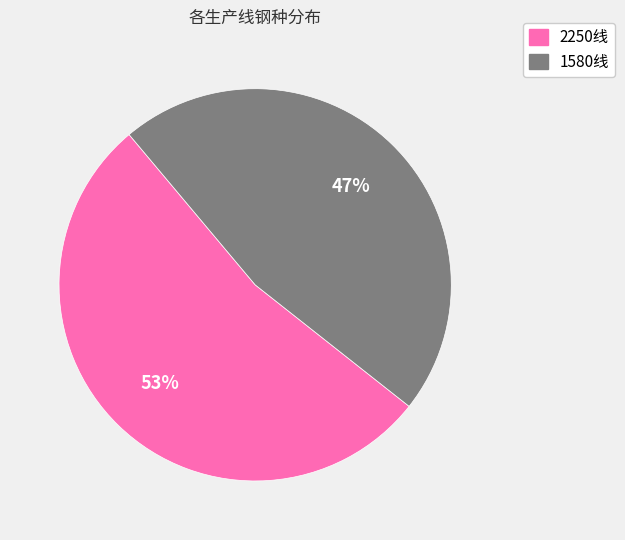

Which slice is the largest?

2250线